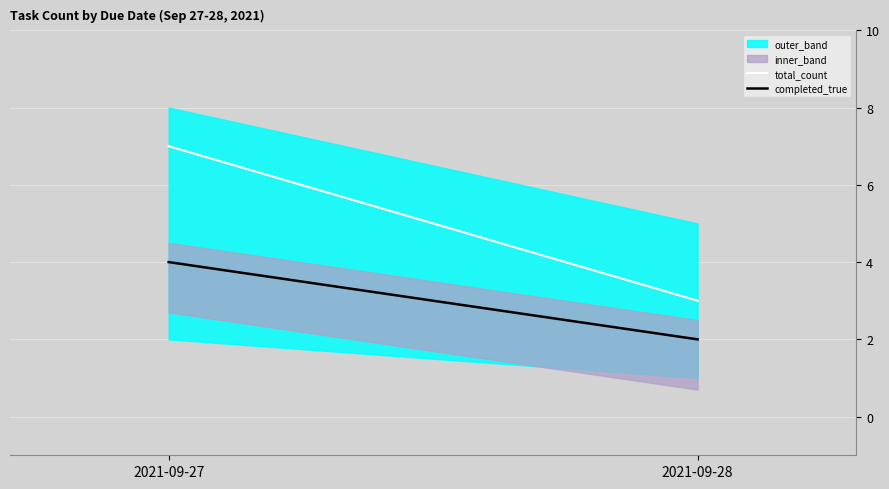

What is the average value of the total_count series?

5